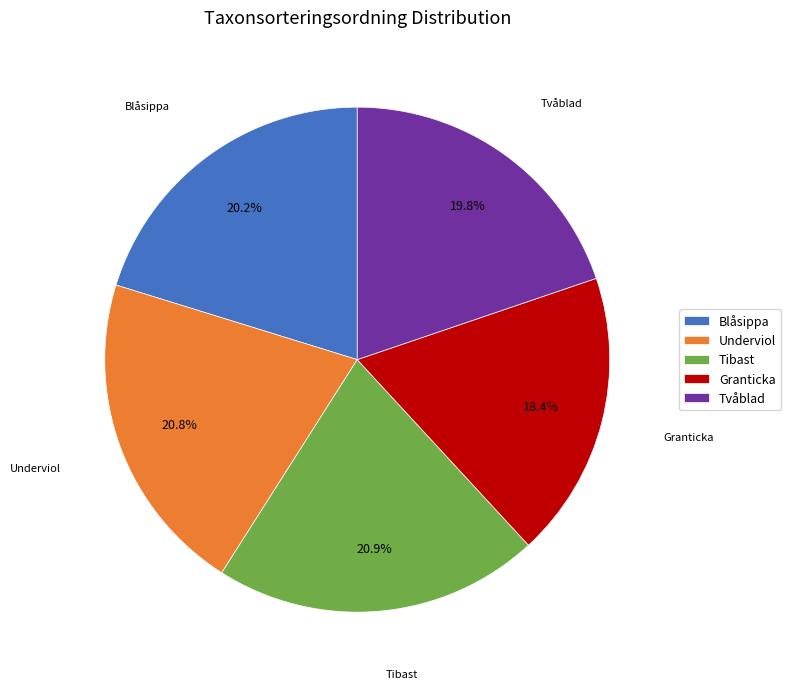

The Tibast slice represents 21% of the pie. True or false?

True